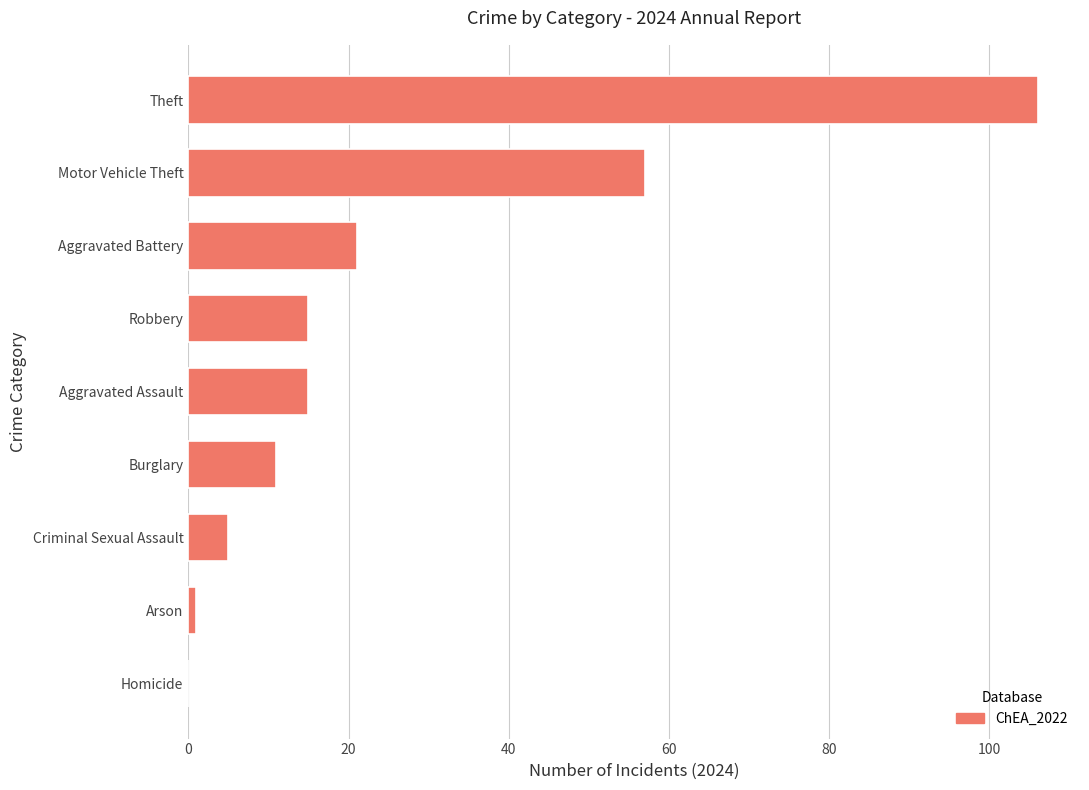

Is it true that the value at Homicide is 0?

True